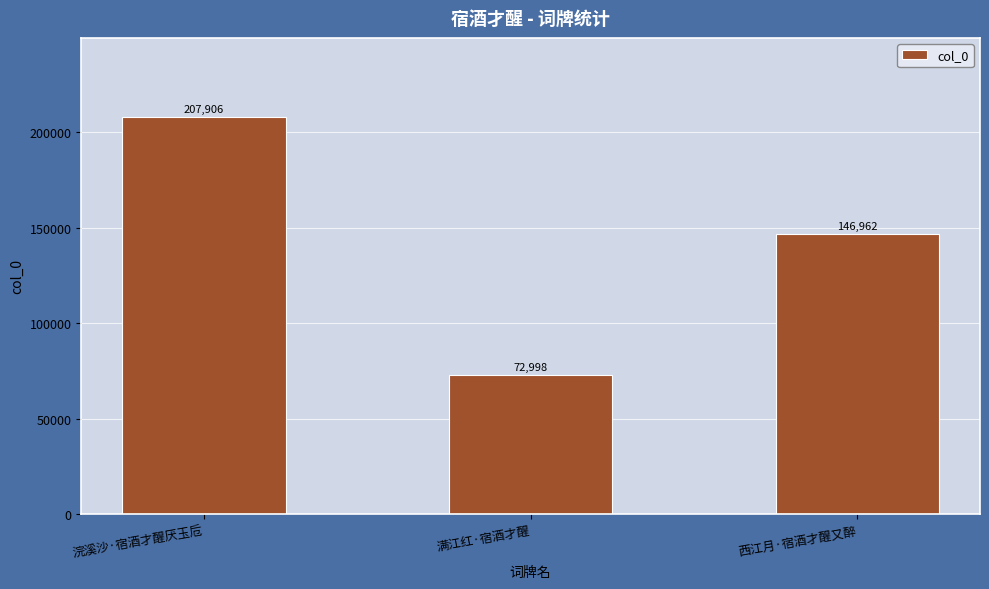

What is the label of the 2nd bar from the right?

满江红·宿酒才醒